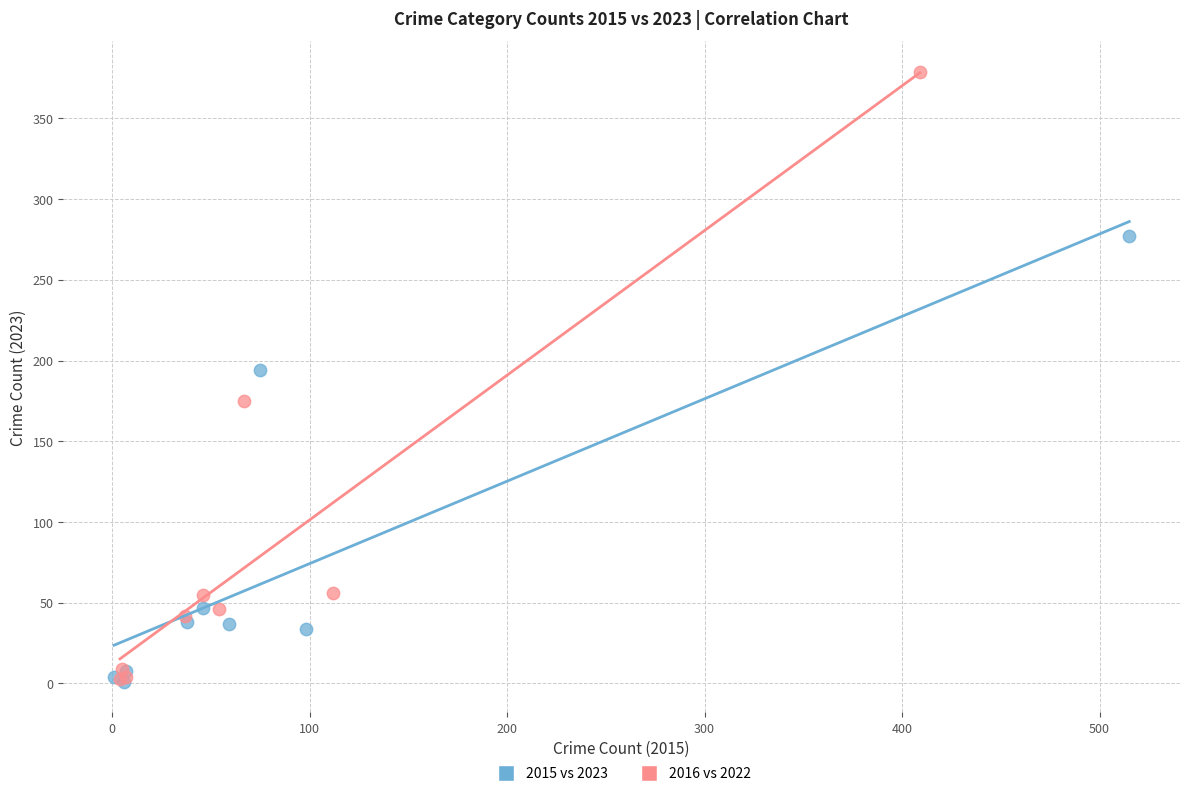

Which series reaches the maximum Y coordinate?

2016 vs 2022